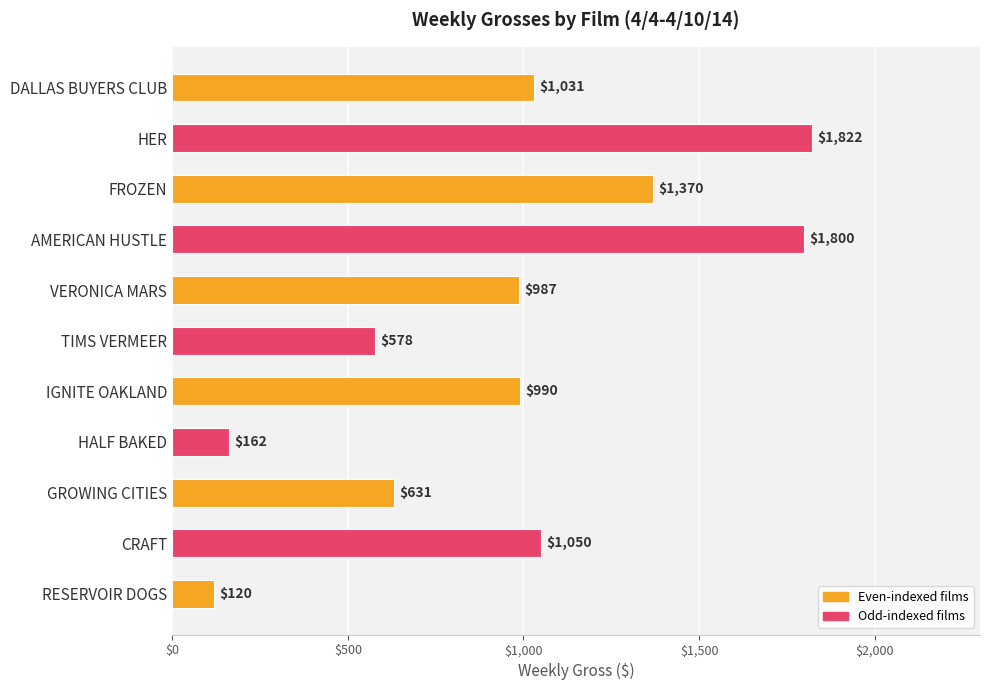

How many bars are there in total?

11